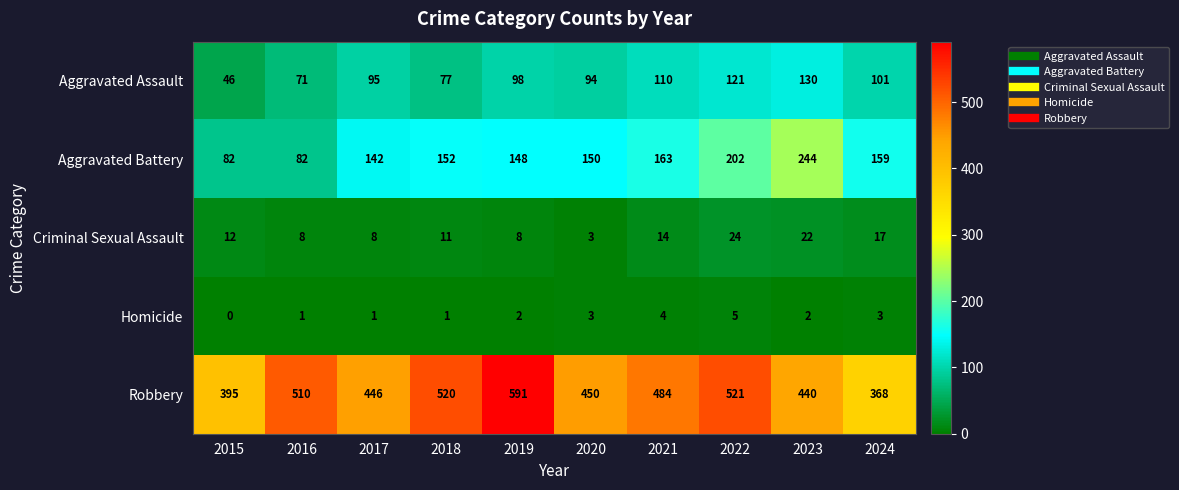

At how many categories does at least one series exceed 452?

5